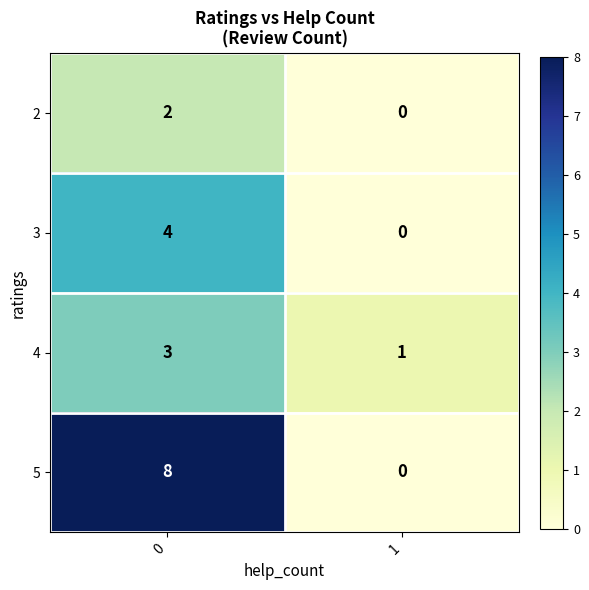

Reading left to right, transcribe all the data shown in this chart.

2: 0=2	1=0
3: 0=4	1=0
4: 0=3	1=1
5: 0=8	1=0